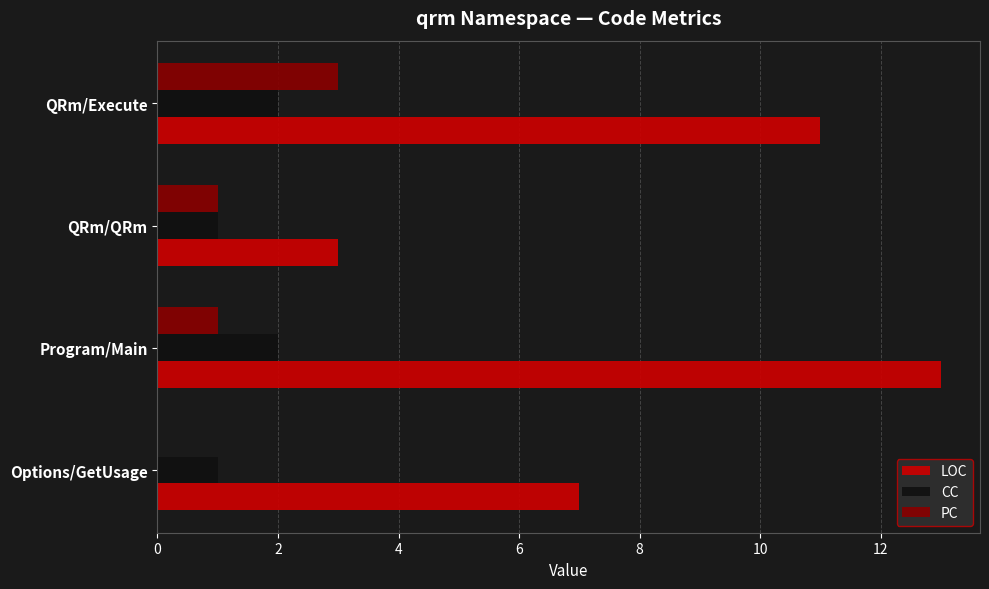

Is it true that PC equals 2 at QRm/Execute?

False